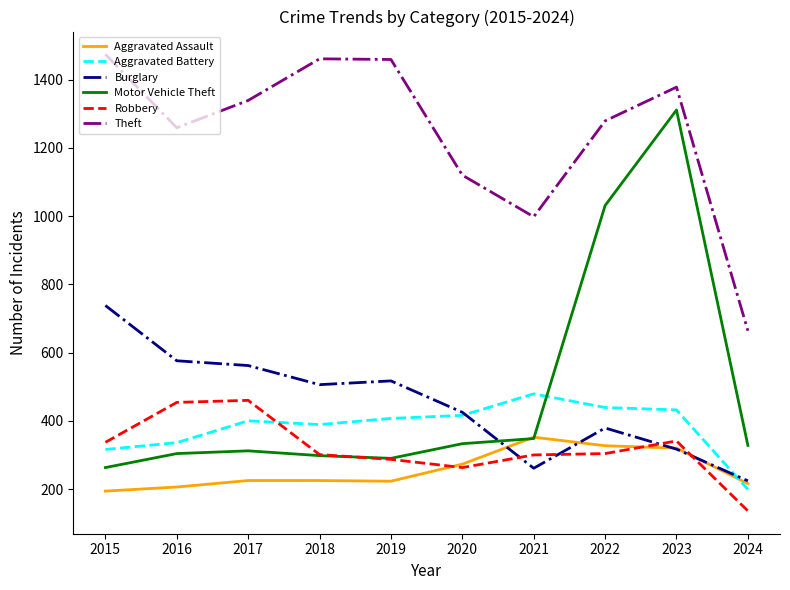

Is this an area chart (filled region under the line)?

No